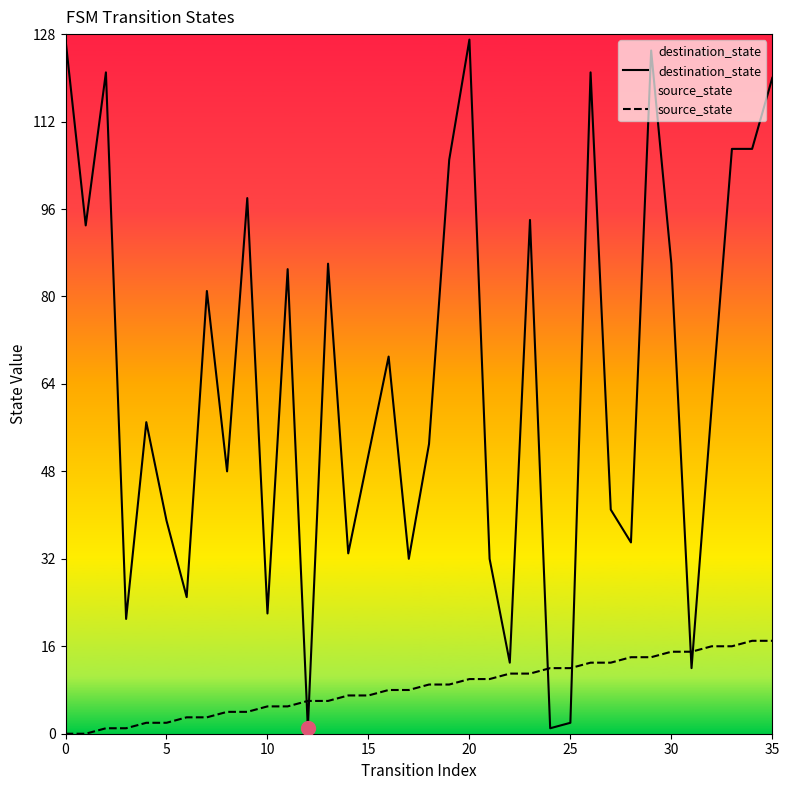

Which series changed the most between 30 and 10?

destination_state